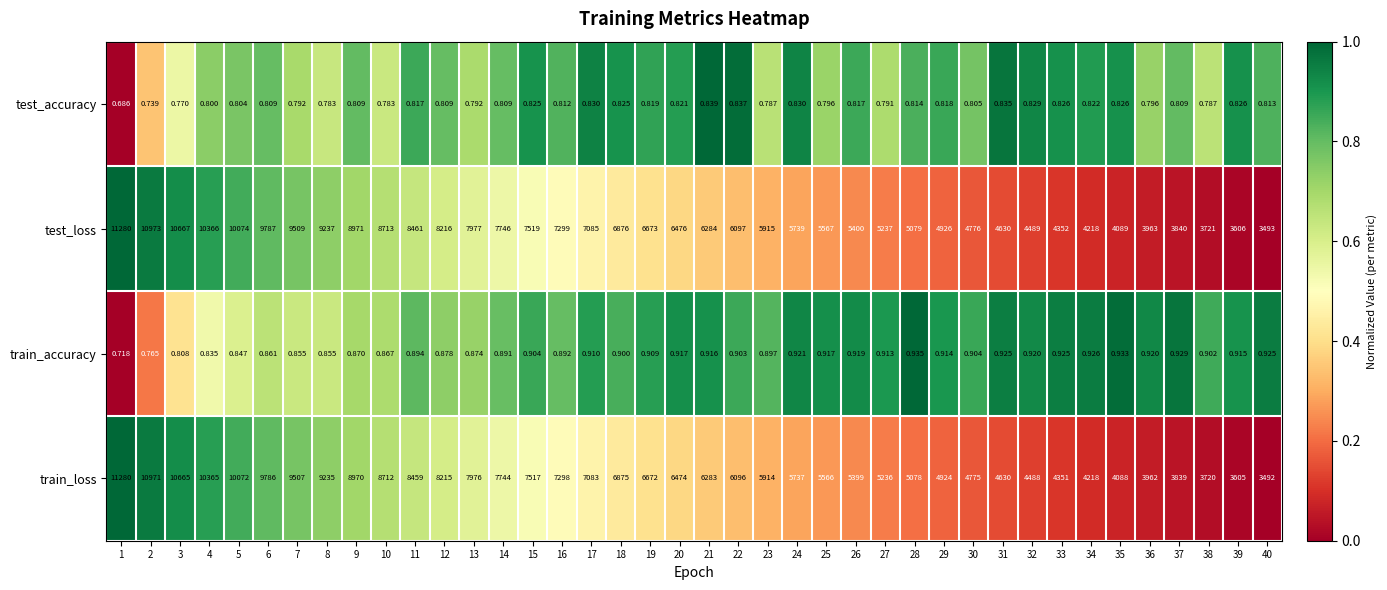

Count the number of categories in the chart.

40